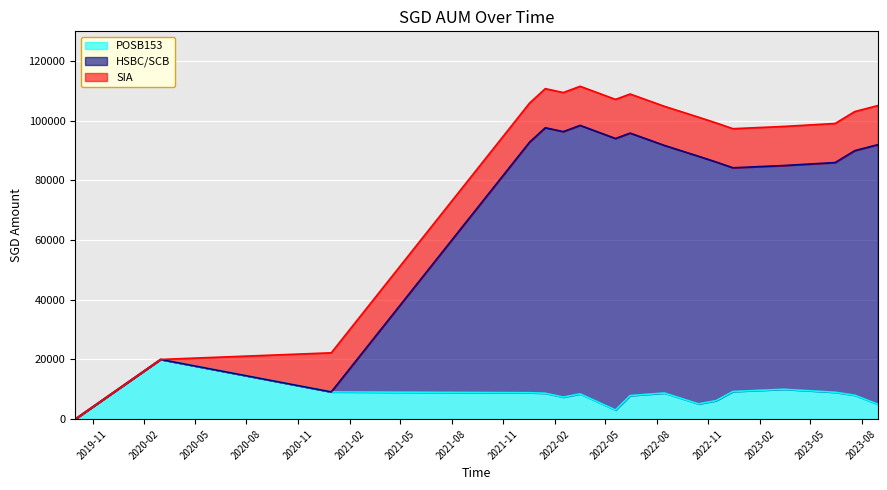

Which series has the widest spread of values?

HSBC/SCB